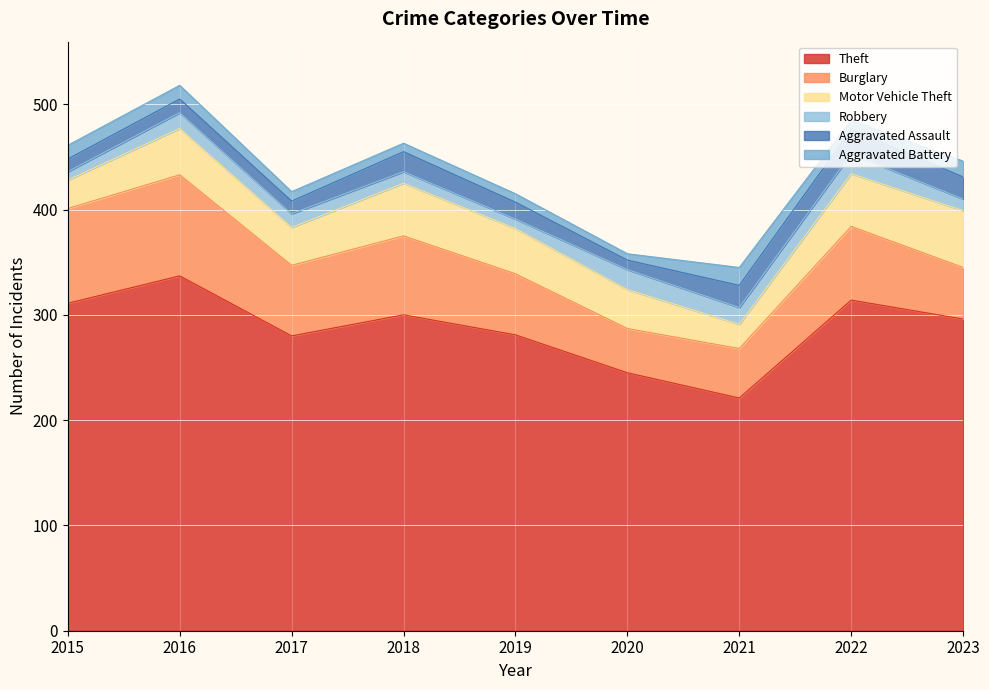

What is the minimum value for Aggravated Assault?

9